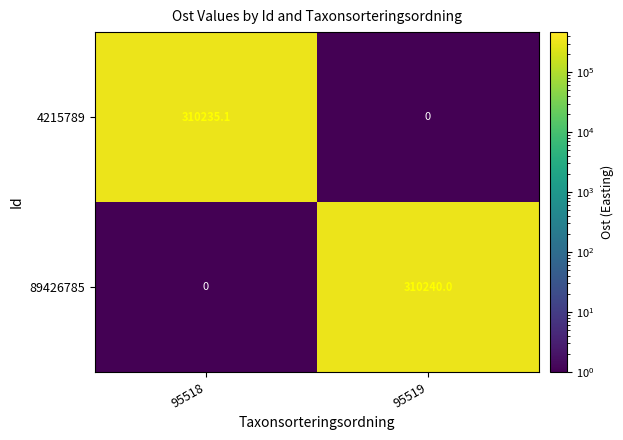

Which series has the largest total across all categories?

89426785